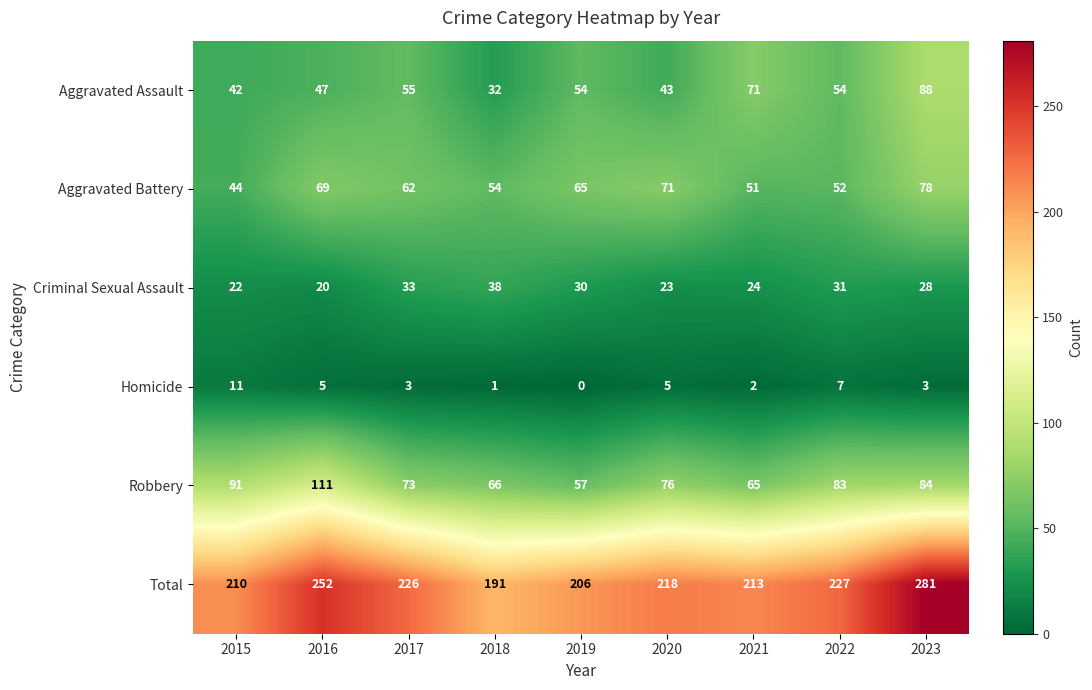

True or false: Aggravated Battery has a value of 78 at 2023.

True